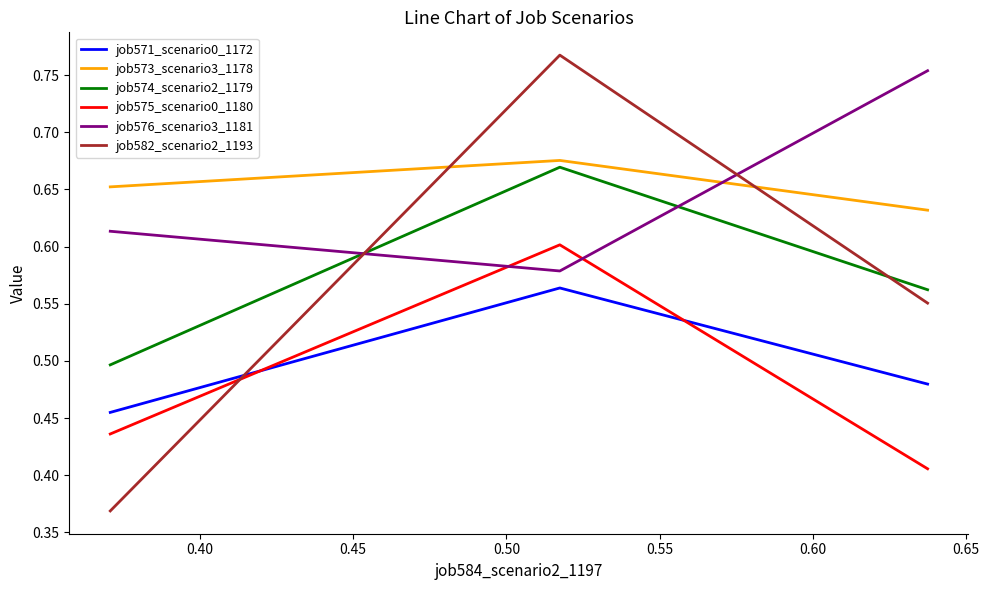

Which series has the widest spread of values?

job582_scenario2_1193